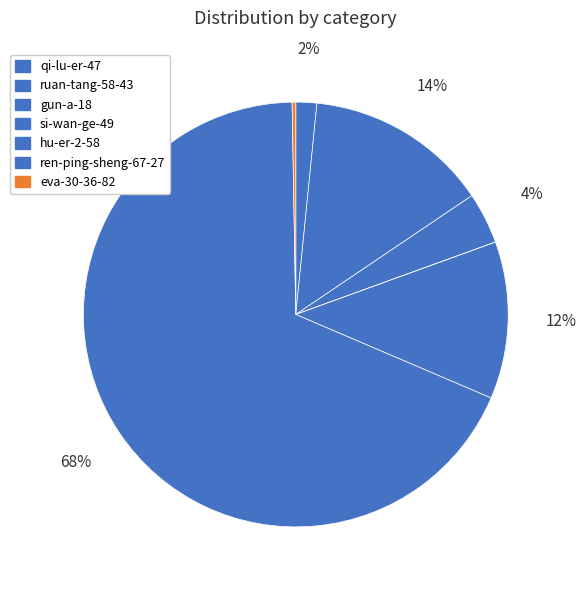

True or false: ruan-tang-58-43 accounts for 14% of the total.

True